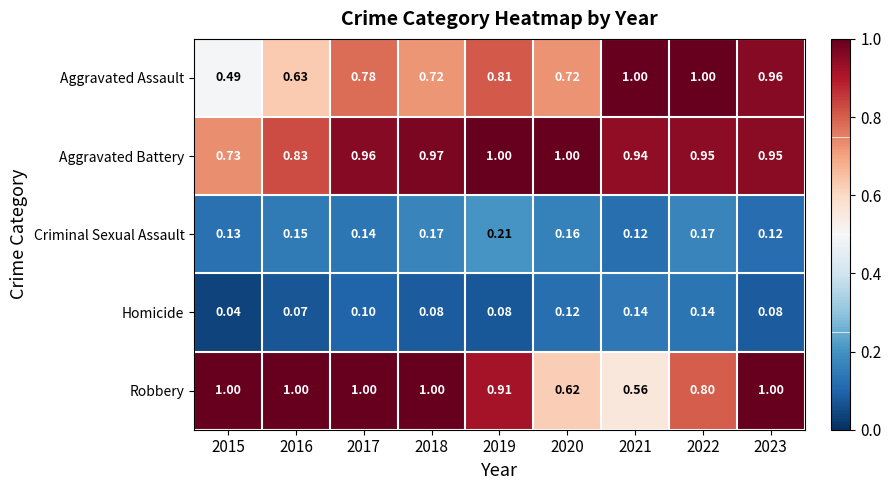

Rank the series at 2020 from lowest to highest value.

Homicide, Criminal Sexual Assault, Robbery, Aggravated Assault, Aggravated Battery